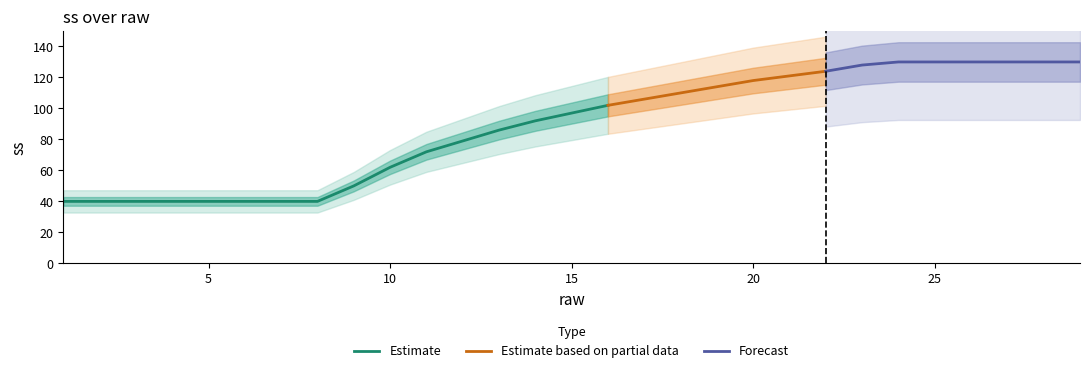

Reading left to right, what are all the values shown in this chart?

40	40	40	40	40	40	40	40	50	62	72	79	86	92	97	102	106	110	114	118	121	124	128	130	130	130	130	130	130